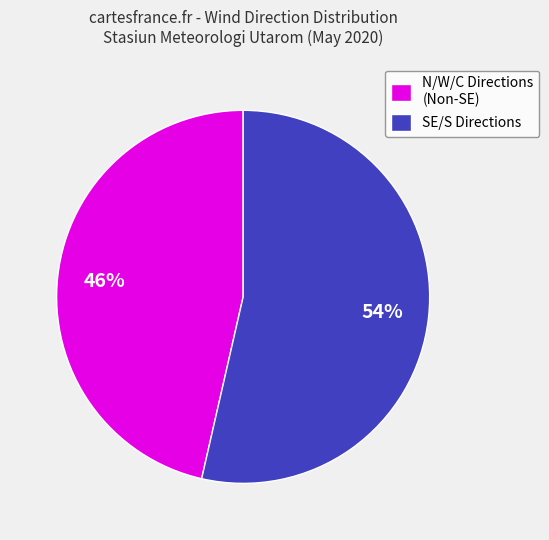

How many segments does this pie chart have?

2